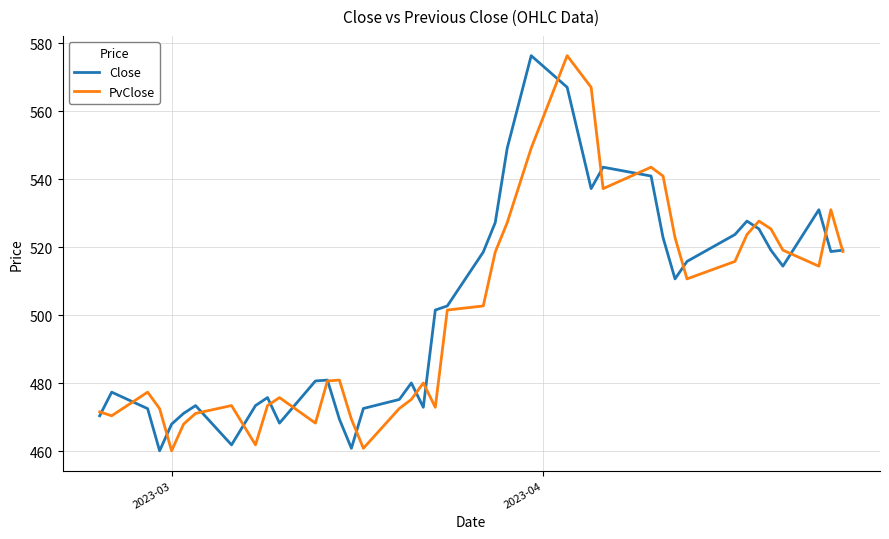

What is the minimum value for Close?

460.2